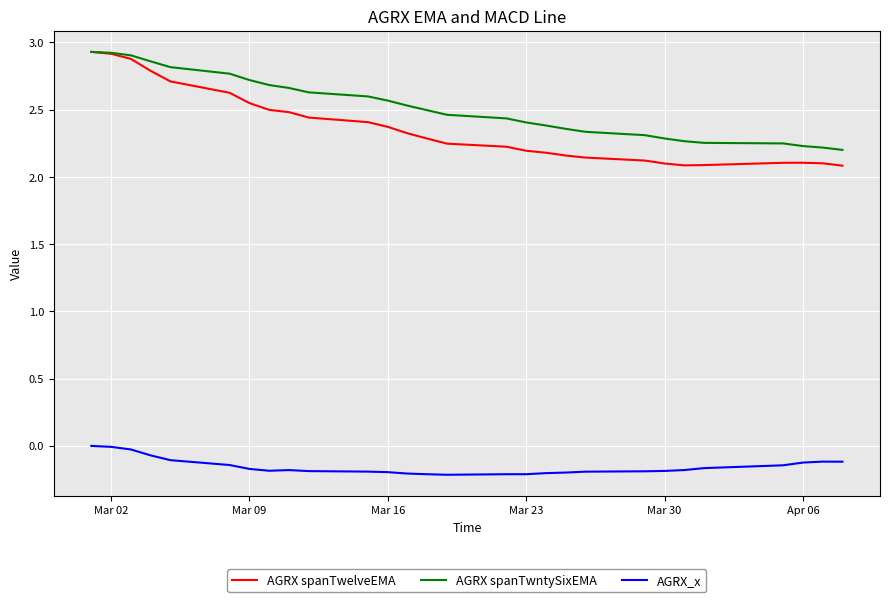

Which series has the widest spread of values?

AGRX spanTwelveEMA